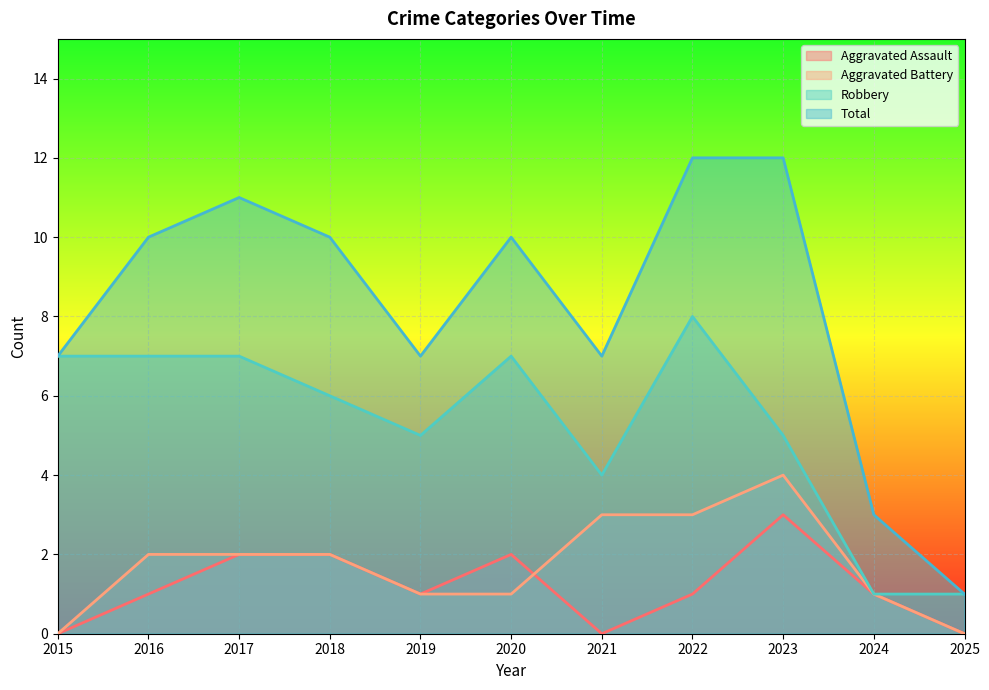

Reading left to right, what are all the values shown in this chart?

Aggravated Assault: 2015=0	2016=1	2017=2	2018=2	2019=1	2020=2	2021=0	2022=1	2023=3	2024=1	2025=0
Aggravated Battery: 2015=0	2016=2	2017=2	2018=2	2019=1	2020=1	2021=3	2022=3	2023=4	2024=1	2025=0
Robbery: 2015=7	2016=7	2017=7	2018=6	2019=5	2020=7	2021=4	2022=8	2023=5	2024=1	2025=1
Total: 2015=7	2016=10	2017=11	2018=10	2019=7	2020=10	2021=7	2022=12	2023=12	2024=3	2025=1